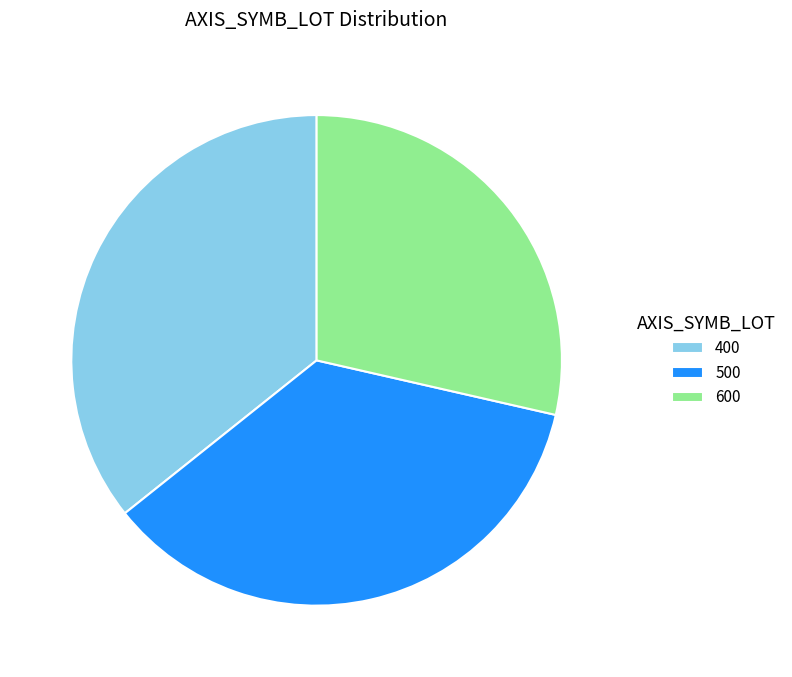

How many slices are in this pie chart?

3